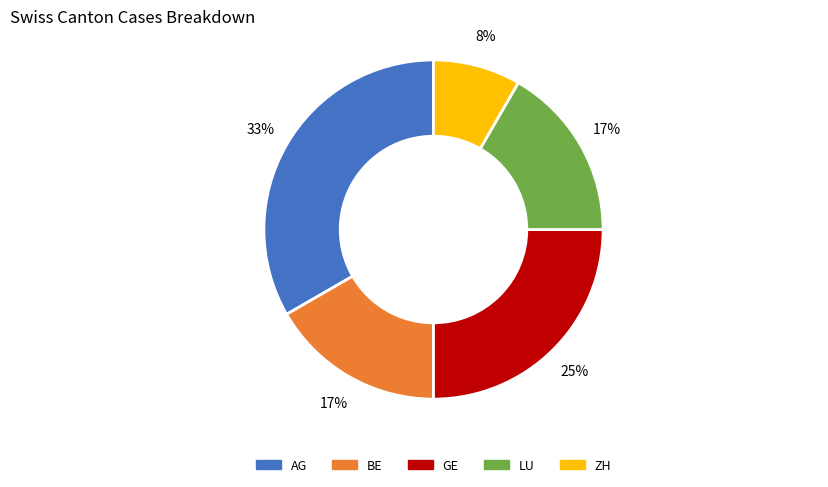

What is the ratio of the value at BE to the value at GE?

0.7